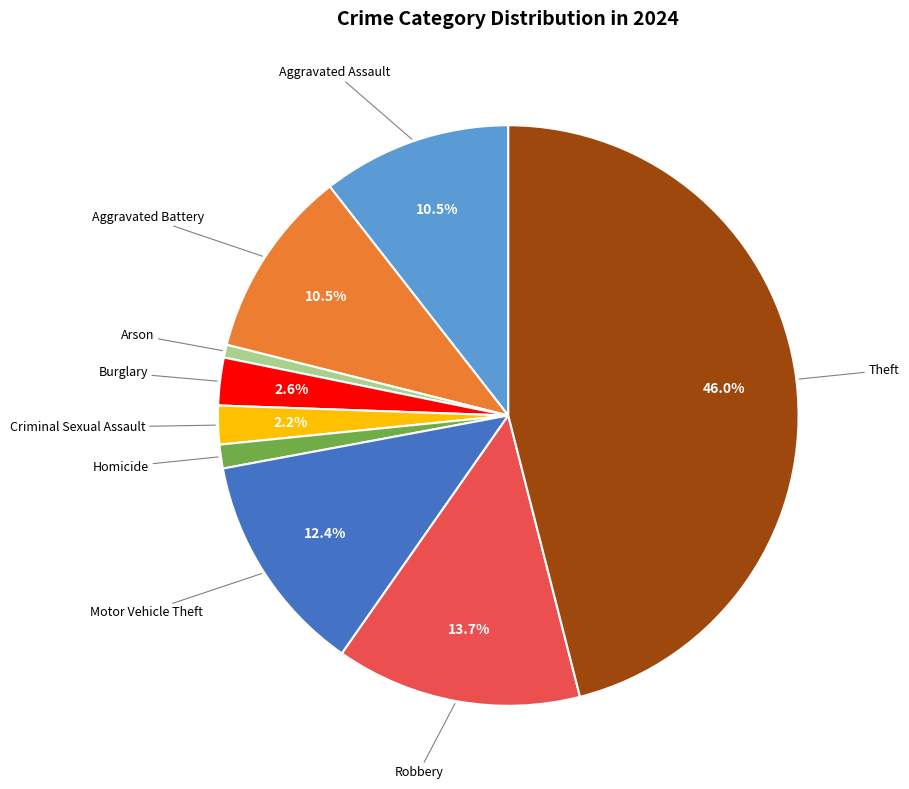

Does any single category account for the majority?

No